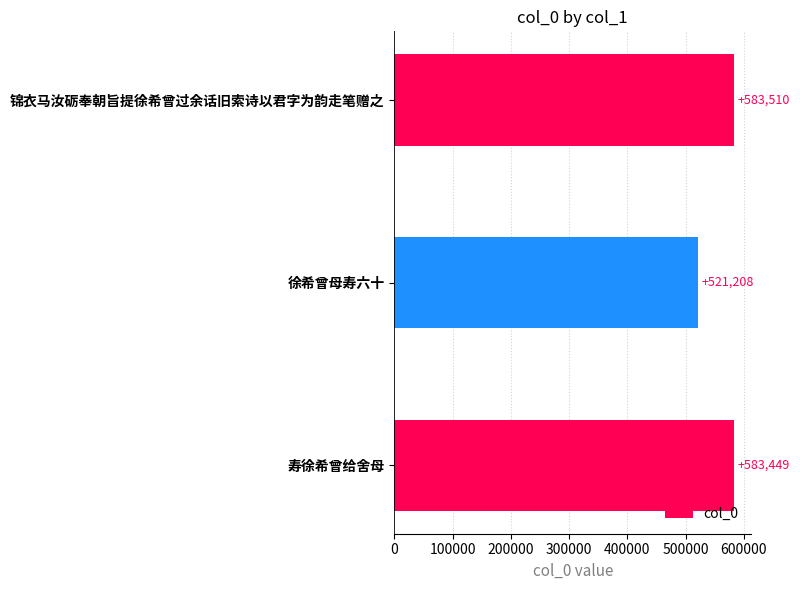

Does the chart contain stacked bars?

No